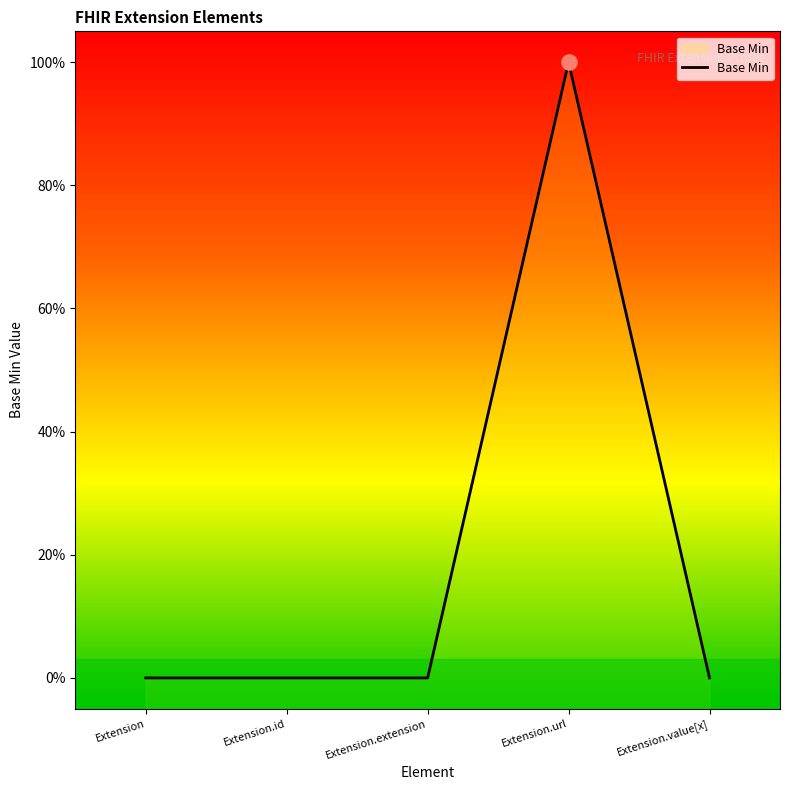

Between Extension.id and Extension.url, which is larger?

Extension.url